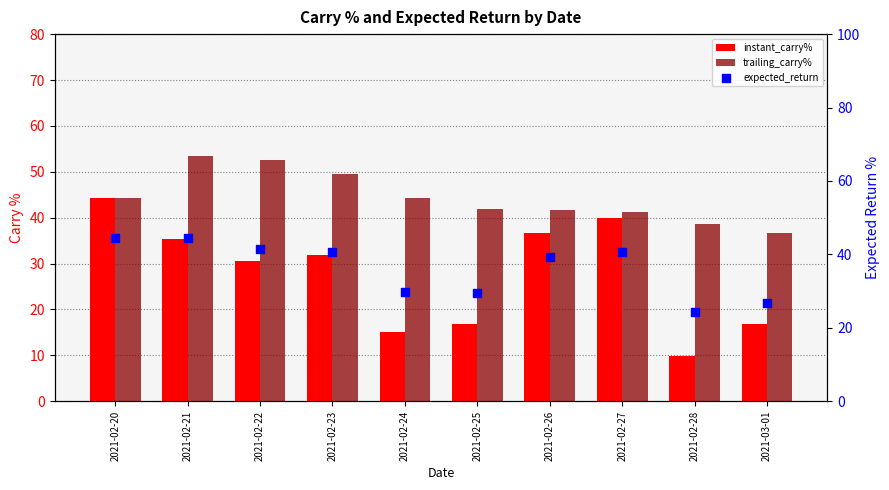

At which category is the sum across all series the highest?

2021-02-21